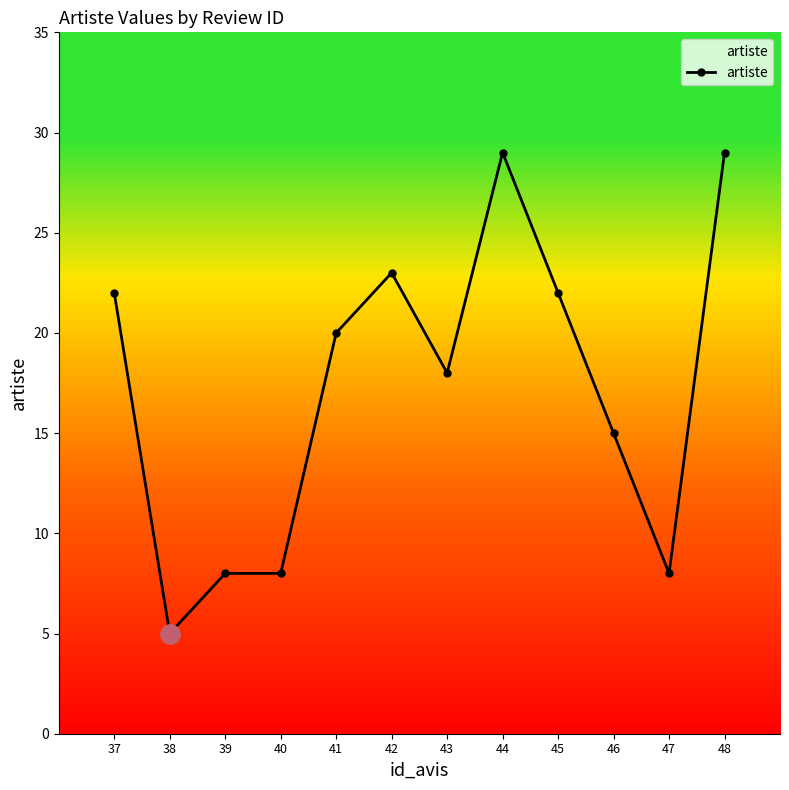

Is this an area chart (filled region under the line)?

No